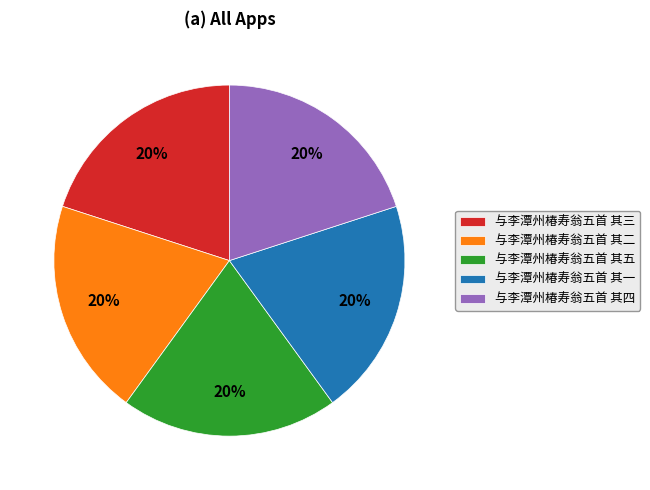

To the nearest percent, what portion does 与李潭州椿寿翁五首 其四 represent?

20%